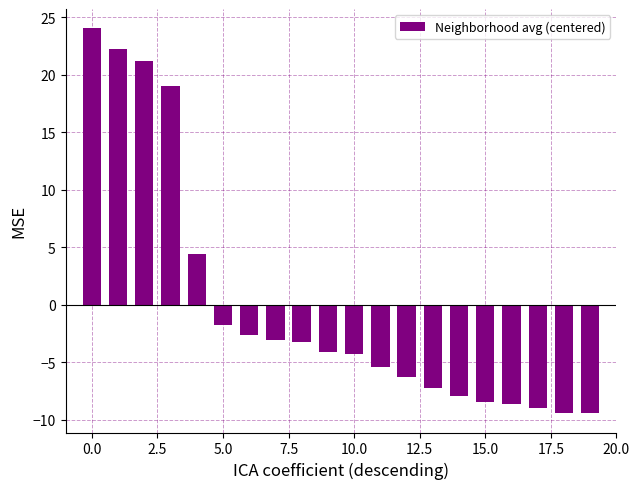

What is the greatest value displayed?

24.1